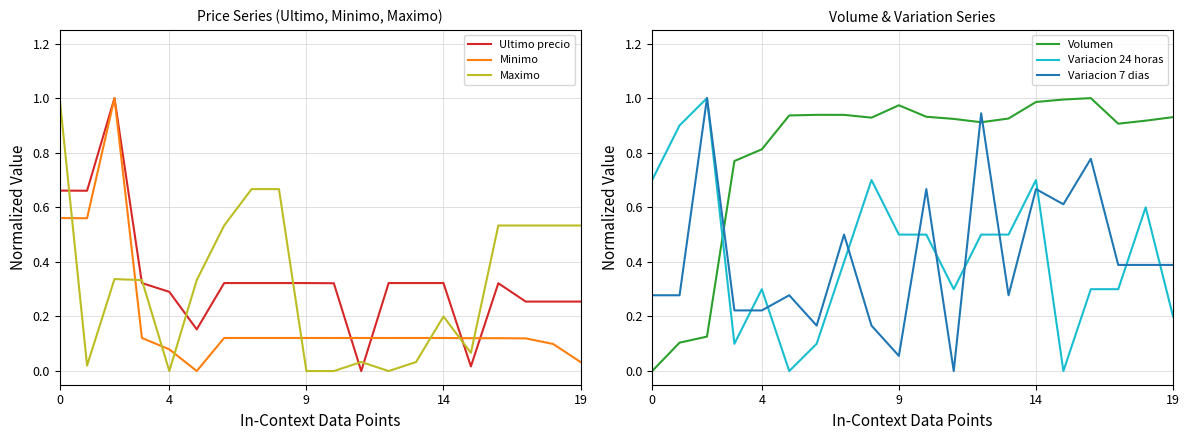

After their last crossing, which series has the higher values: Minimo or Maximo?

Maximo